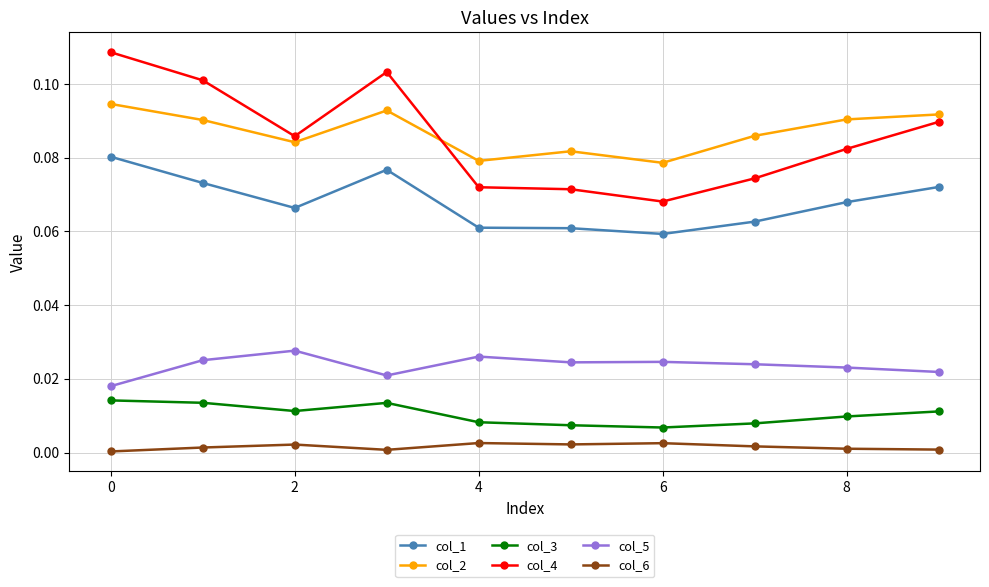

What are all the series names shown in the legend?

col_1, col_2, col_3, col_4, col_5, col_6